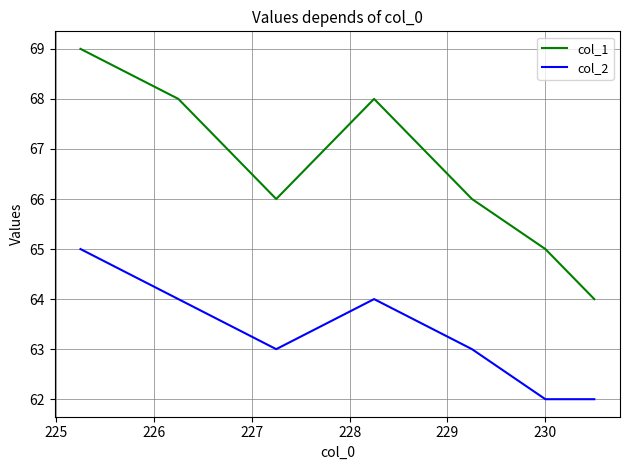

Which series has the widest spread of values?

col_1